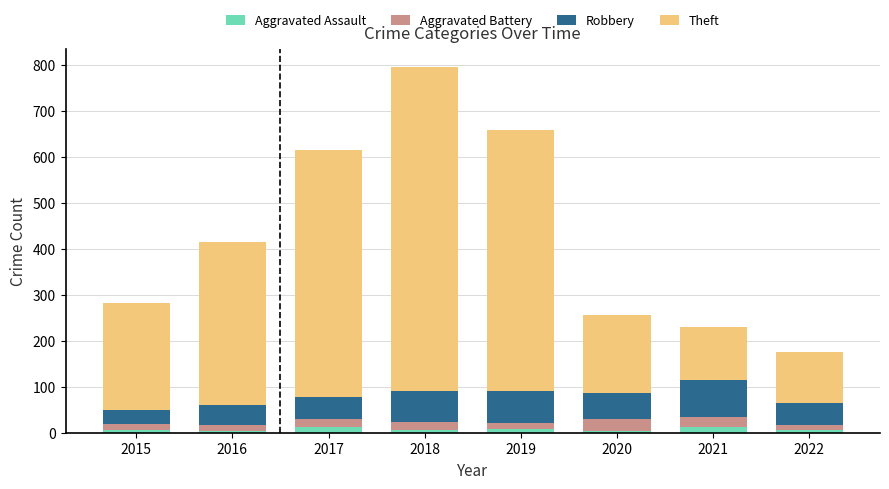

What are all the series names shown in the legend?

Aggravated Assault, Aggravated Battery, Robbery, Theft